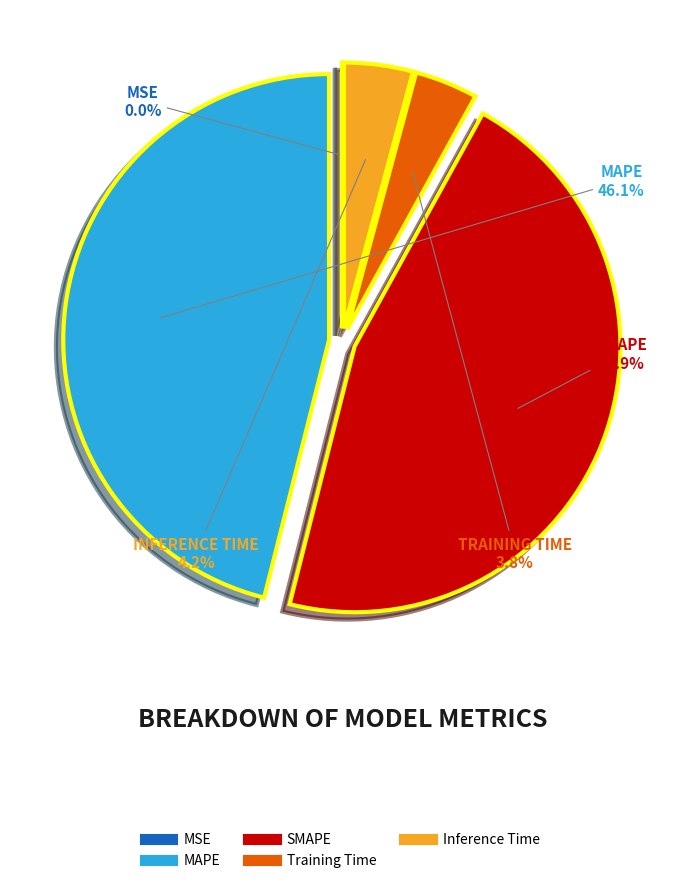

Does any single category account for the majority?

No